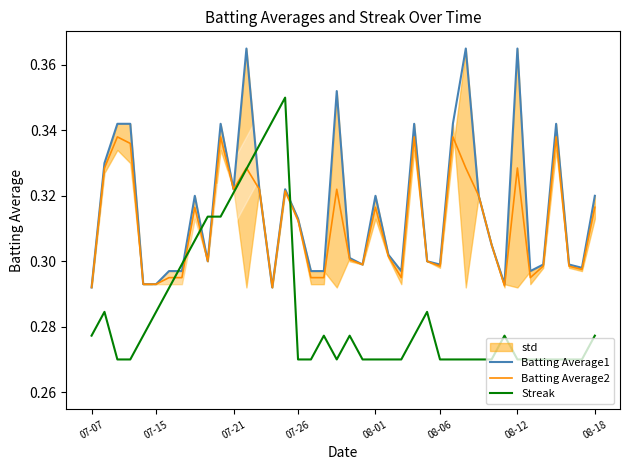

How many Batting Average2 values are between 0 and 1?

40